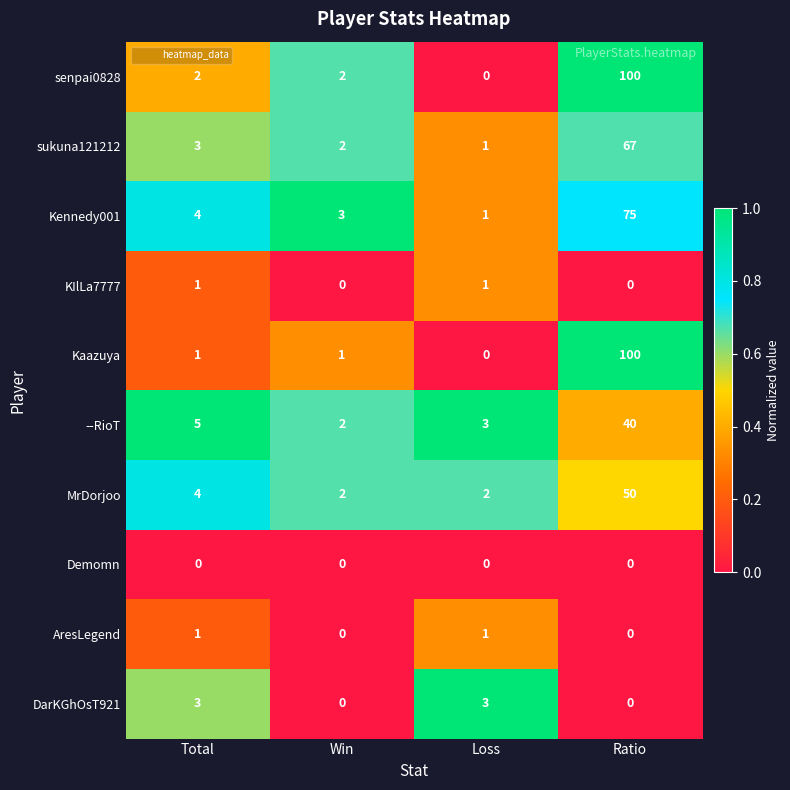

What is the maximum value shown in the chart?

100